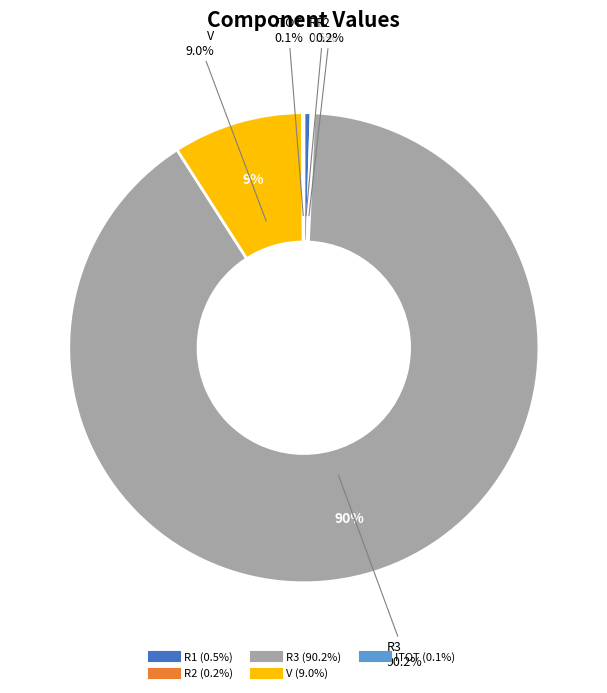

True or false: R3 accounts for 90% of the total.

True